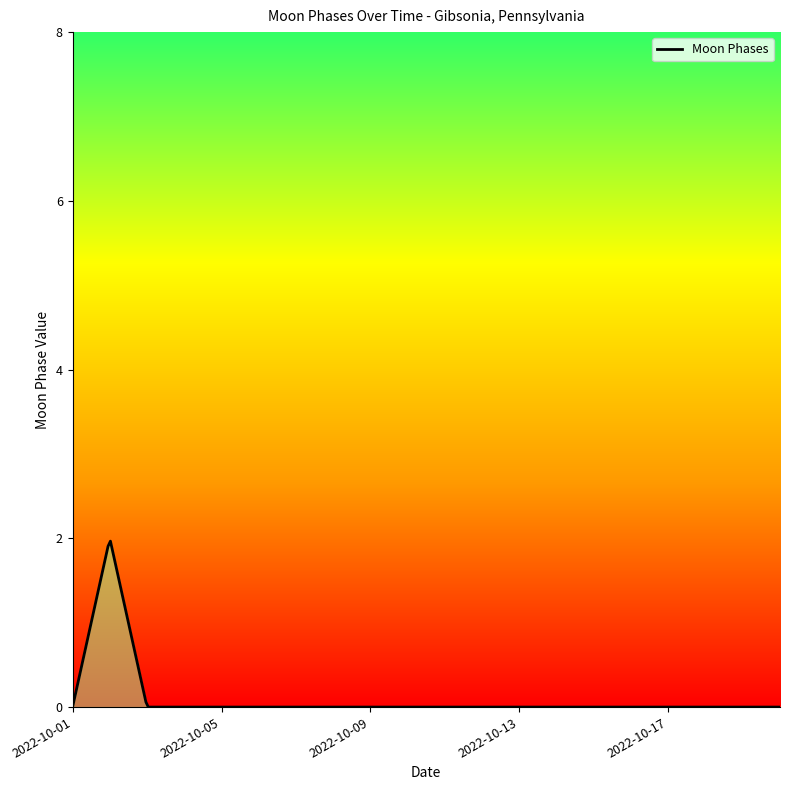

The value at 2022-10-01 is 1. True or false?

False